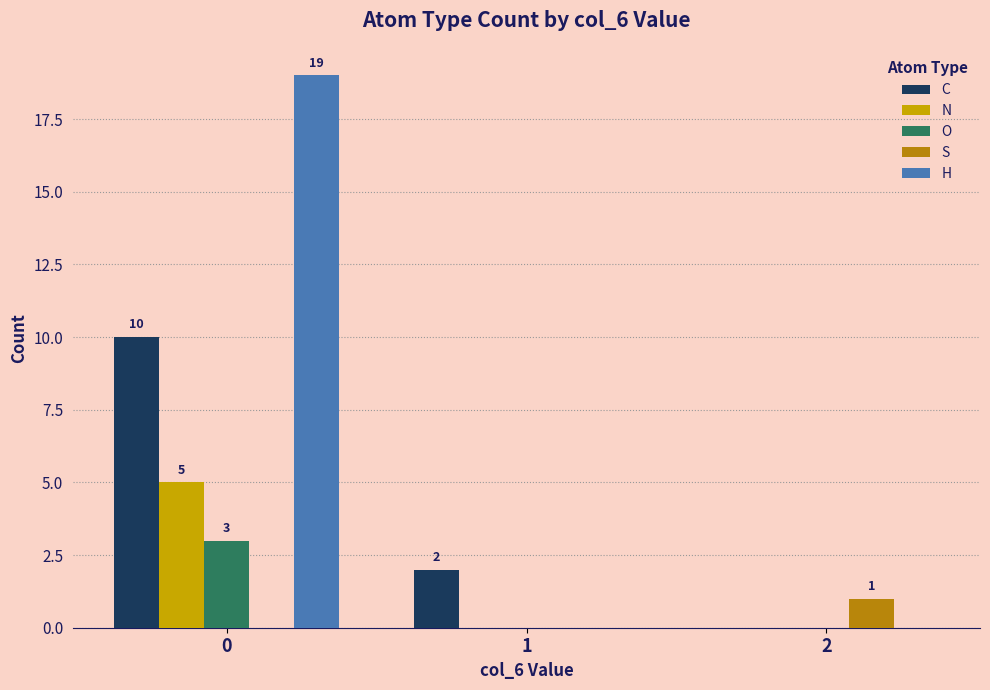

Count the number of data series in this chart.

5